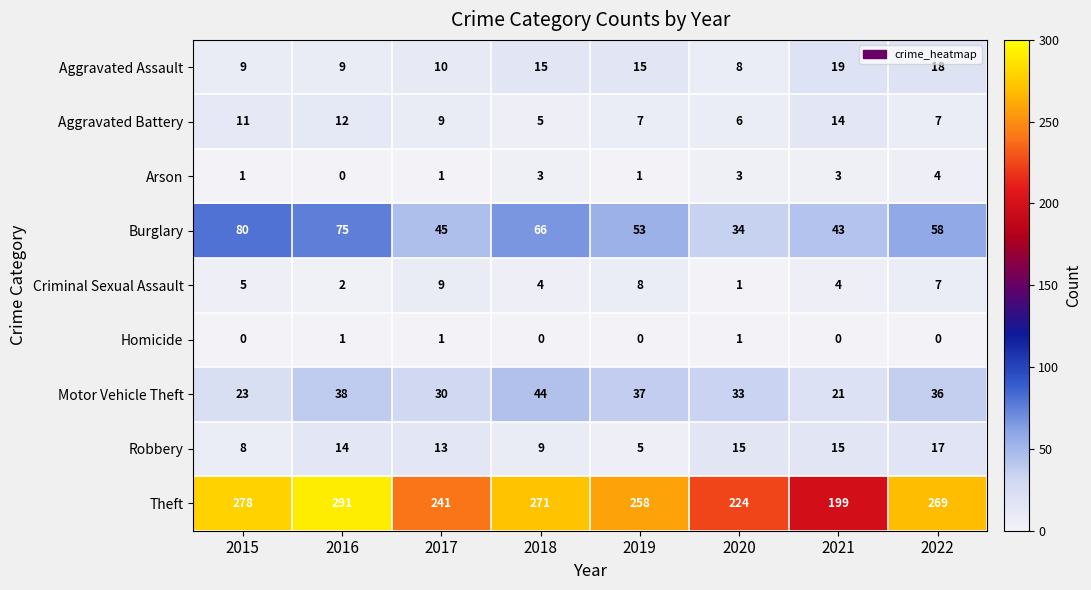

At which category is the sum across all series the highest?

2016